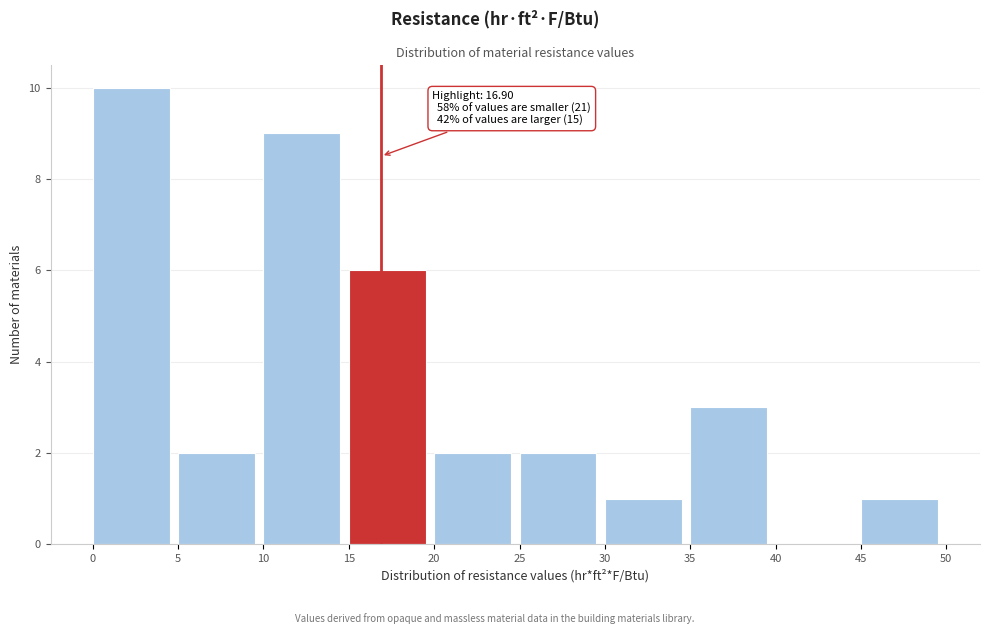

Over which range of the x-axis is the bar tallest?

0 to 5